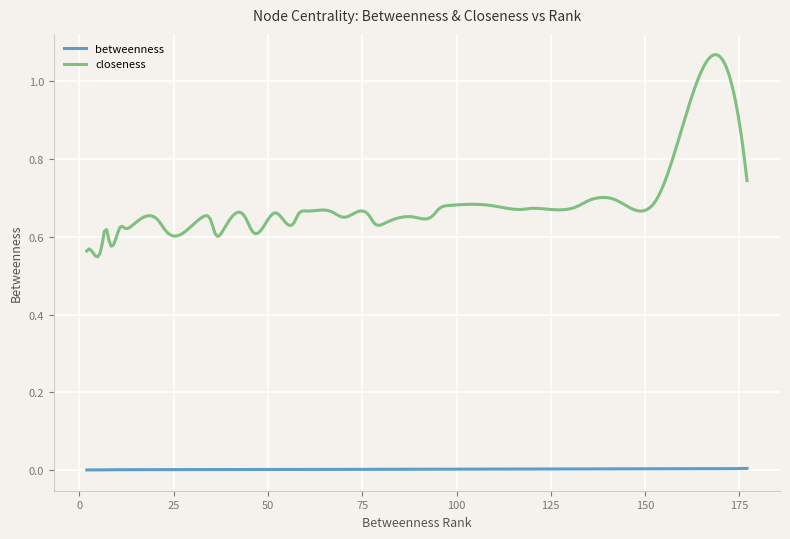

Which series has the largest total across all categories?

closeness